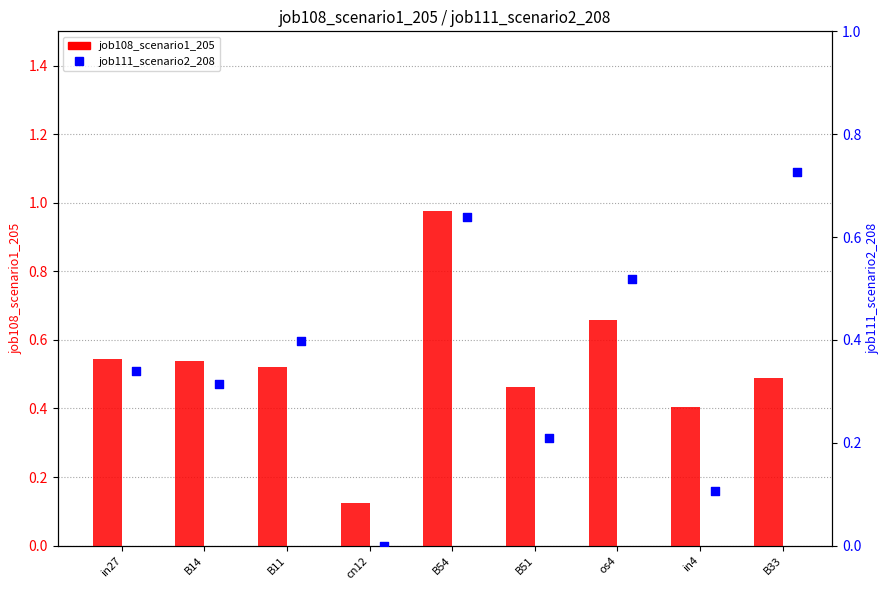

Is the value of job108_scenario1_205 at in27 greater than the value of job111_scenario2_208 at B33?

No